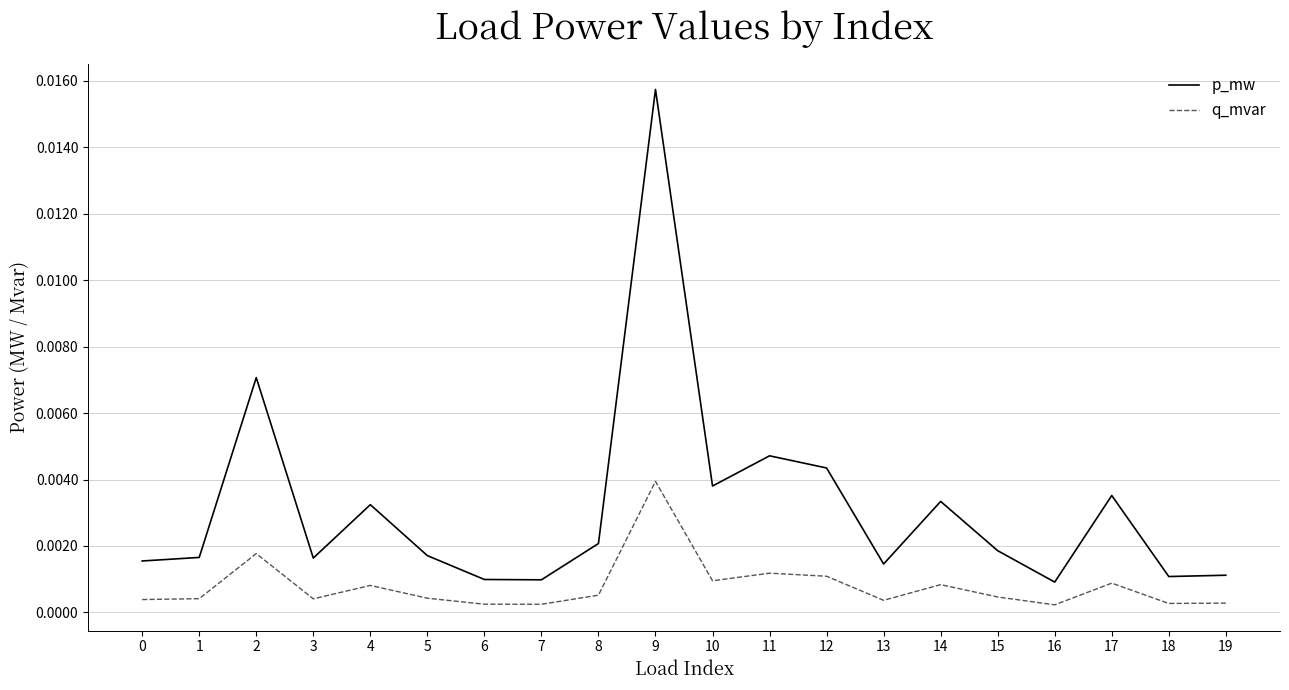

True or false: q_mvar and p_mw intersect in this chart.

False